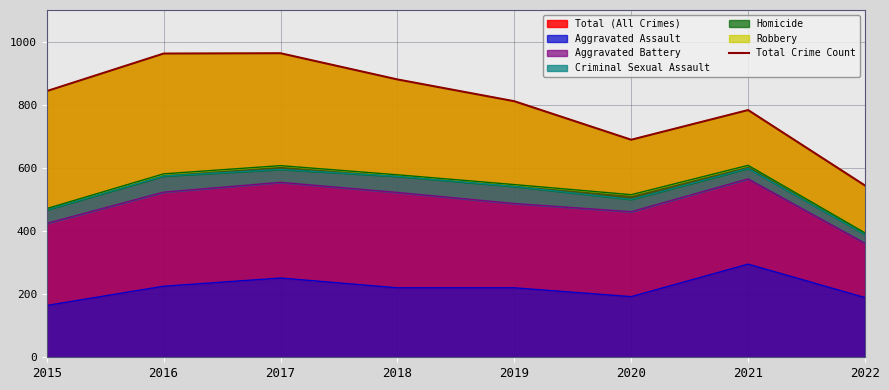

What is the value of the 1st point from the left?

843